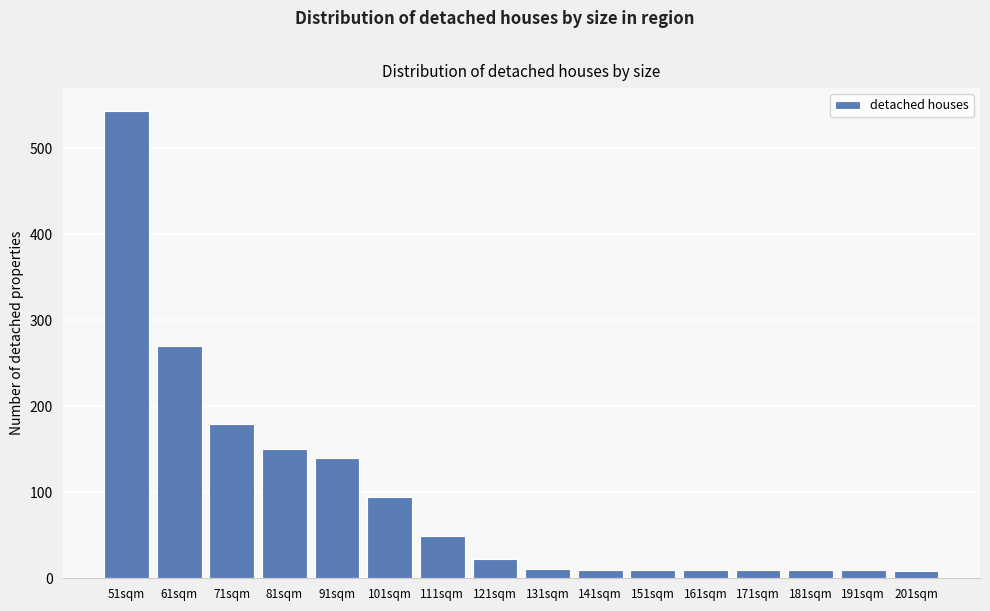

At which label is the value closest to 276?

61sqm